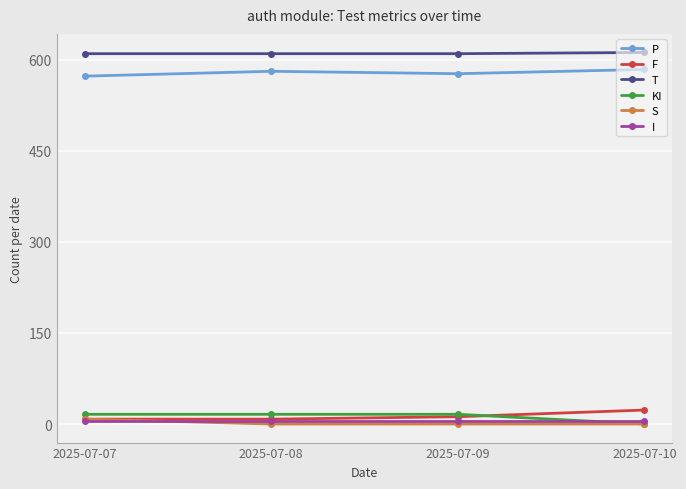

True or false: F and T intersect in this chart.

False